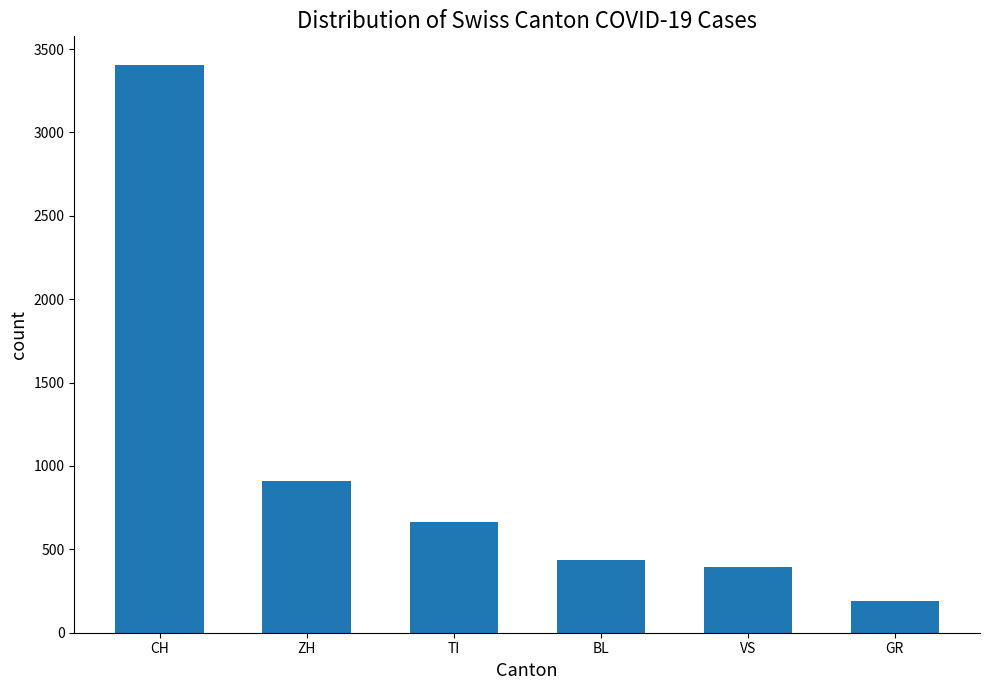

Reading left to right, extract all data points from this chart.

CH=3406	ZH=912	TI=664	BL=436	VS=397	GR=192